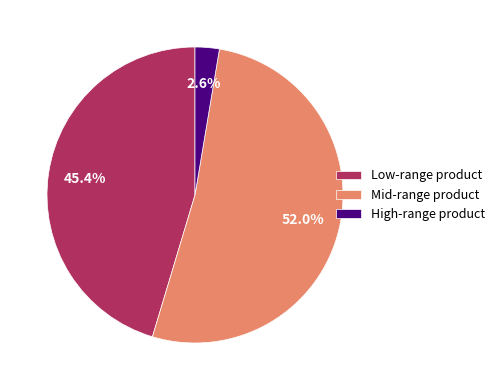

What is the largest slice in the pie chart?

Mid-range product